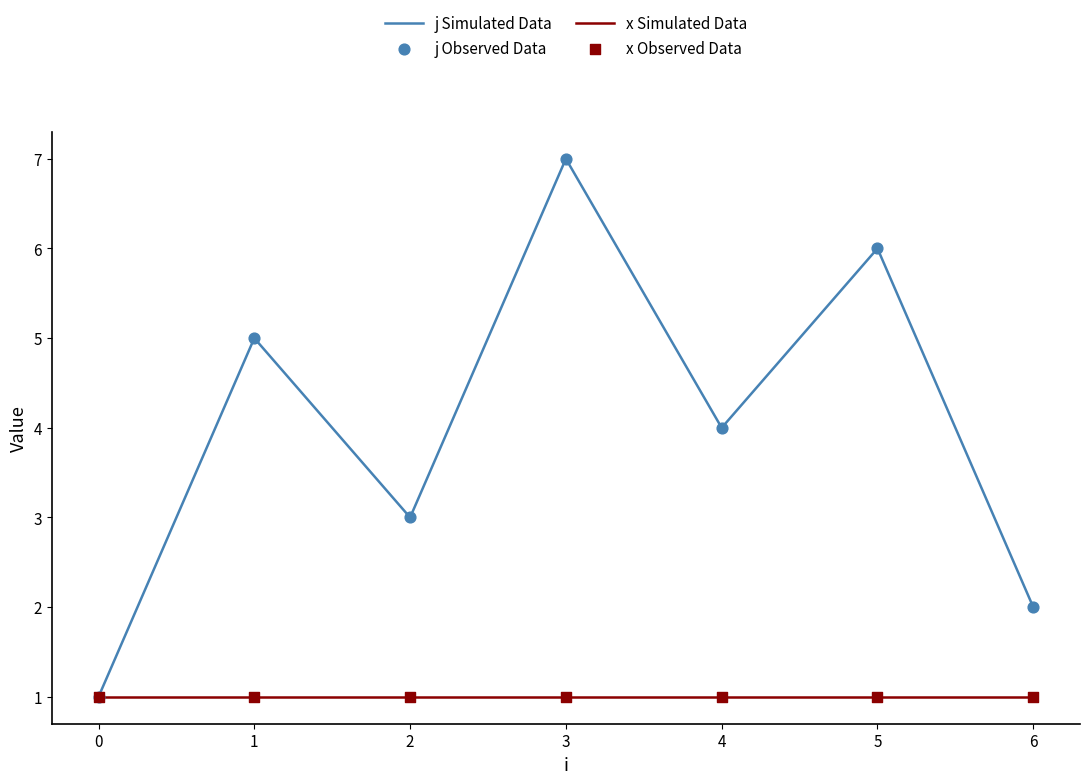

At which category is the sum across all series the highest?

3